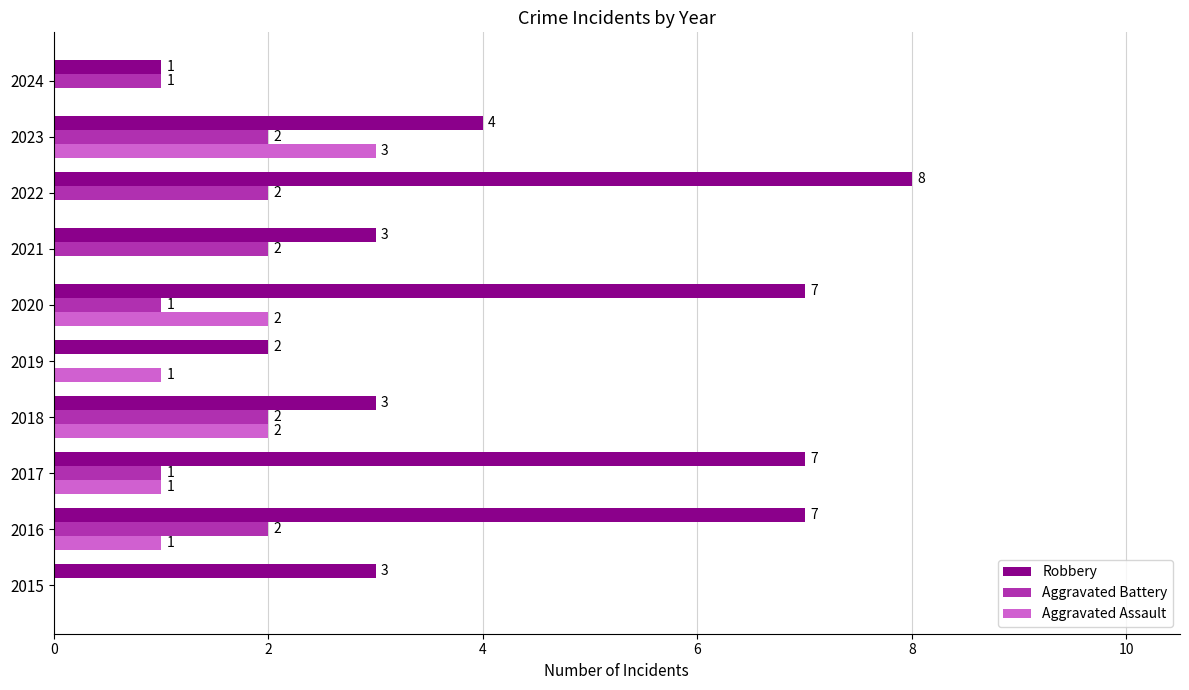

Which series changed the most between 2017 and 2019?

Robbery